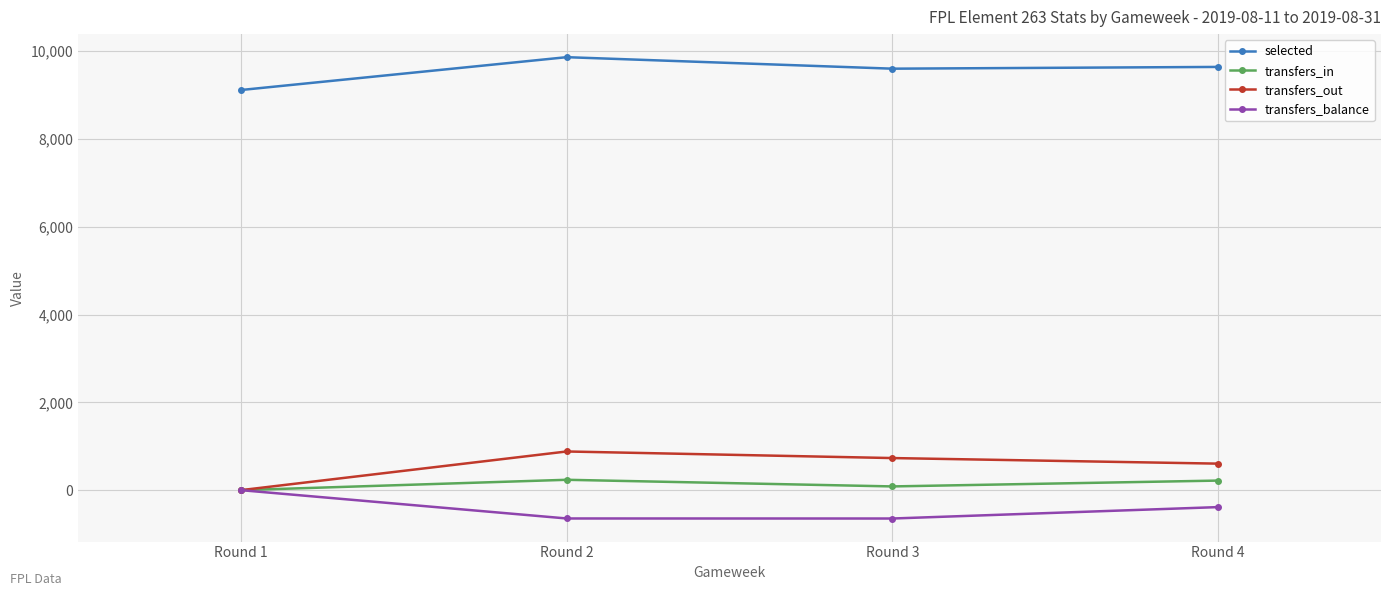

Count the transfers_out values in the range 604 to 881.

3